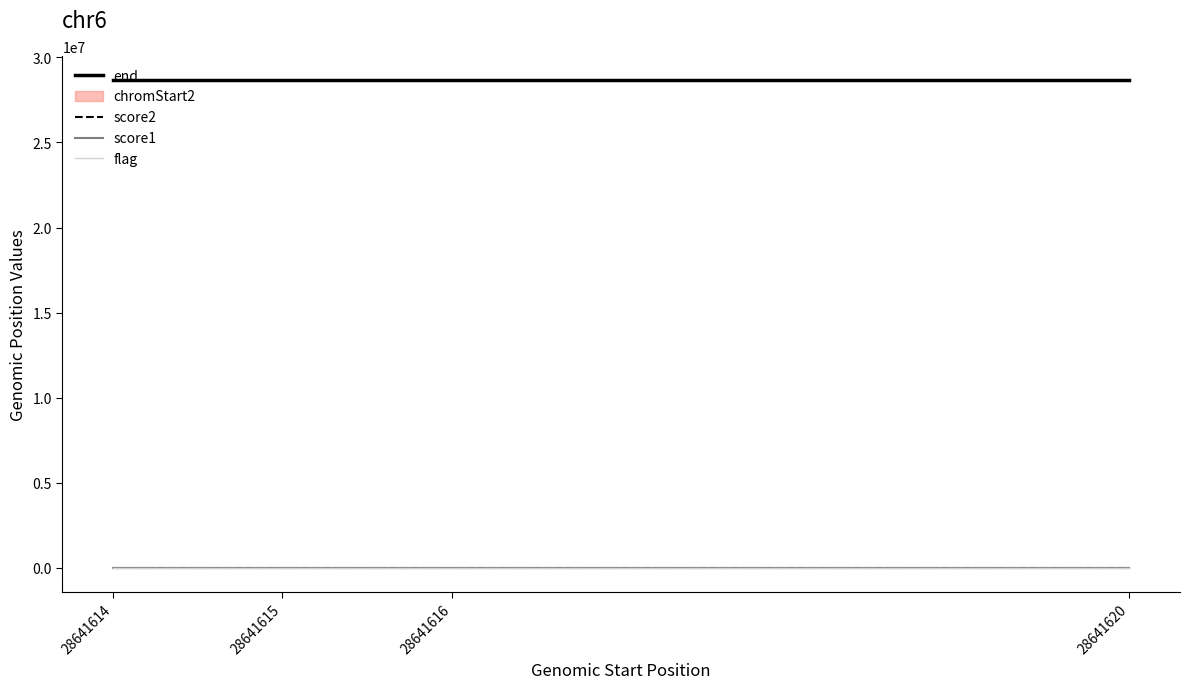

At which label is flag closest to 0?

28641614